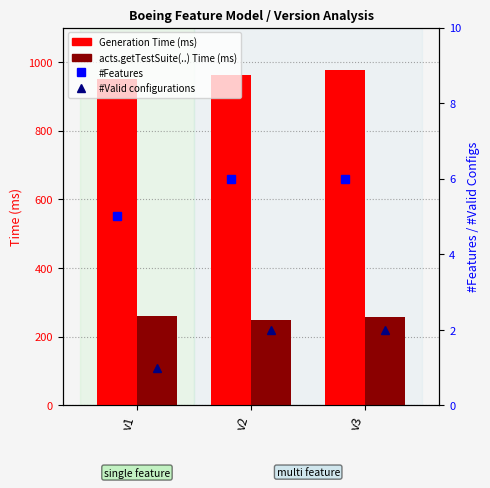

At which label does #Features reach its minimum?

v1